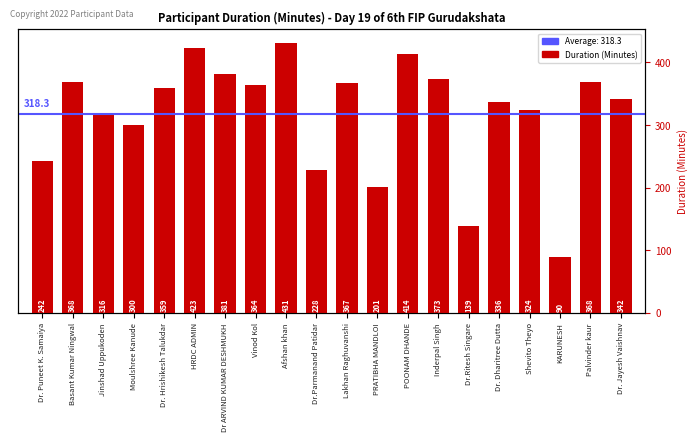

What is the approximate value at PRATIBHA MANDLOI?

201